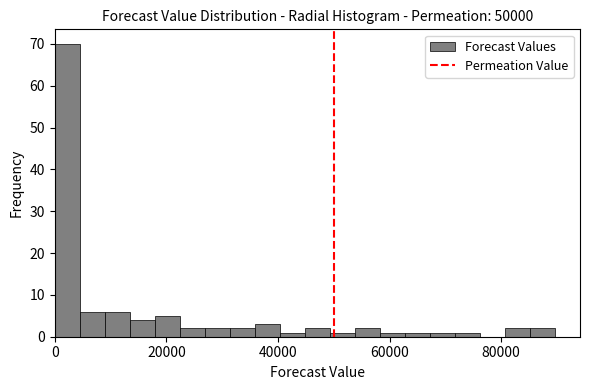

Around what value on the x-axis is the tallest bar? Give the approximate position of its centre, as read against the axis.

2000